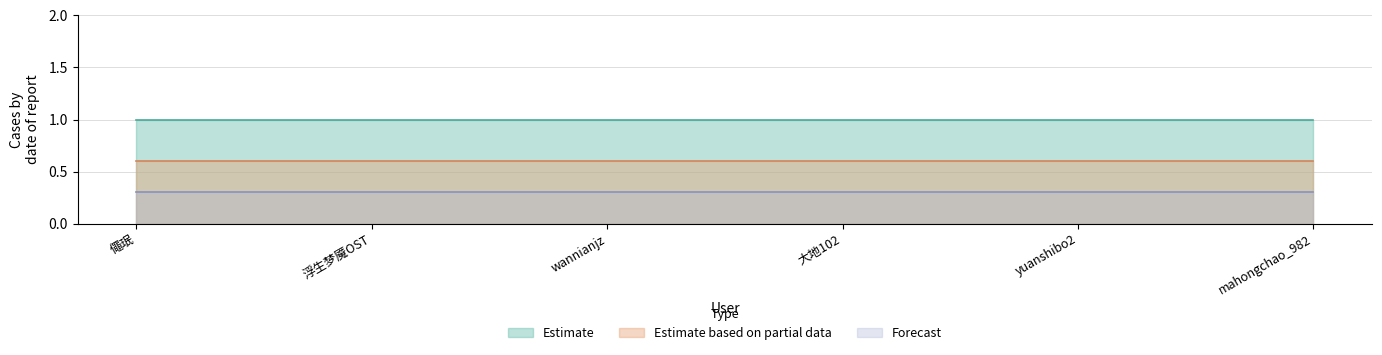

What is the total value across all series at yuanshibo2?

1.9